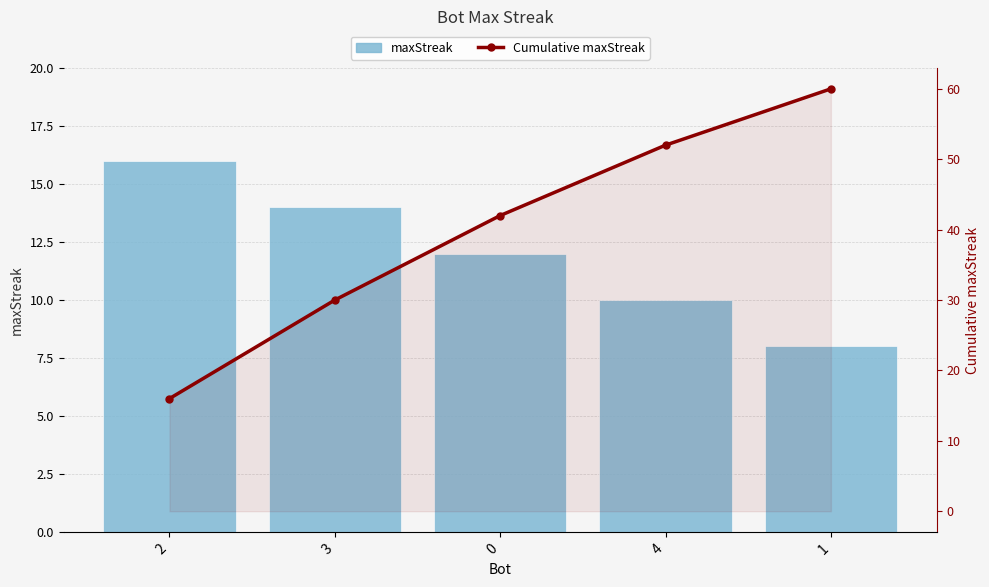

How many values in the maxStreak series exceed 12?

2